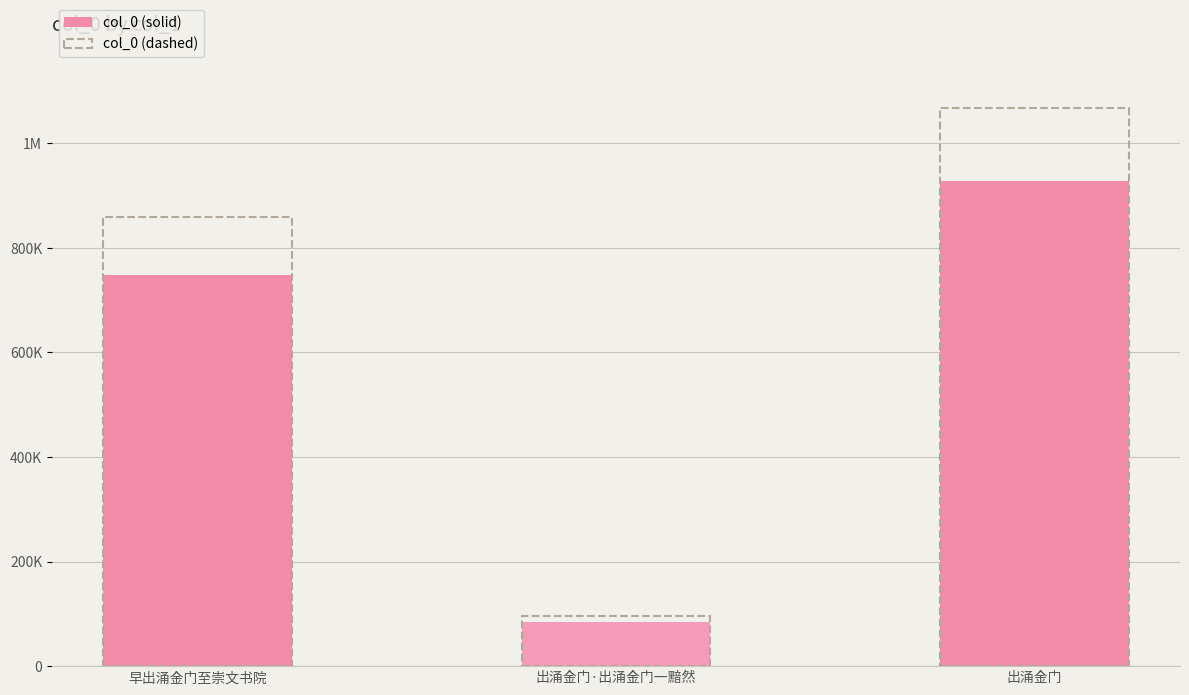

What value does the data have at 出涌金门·出涌金门一黯然, to the nearest 10?

84150